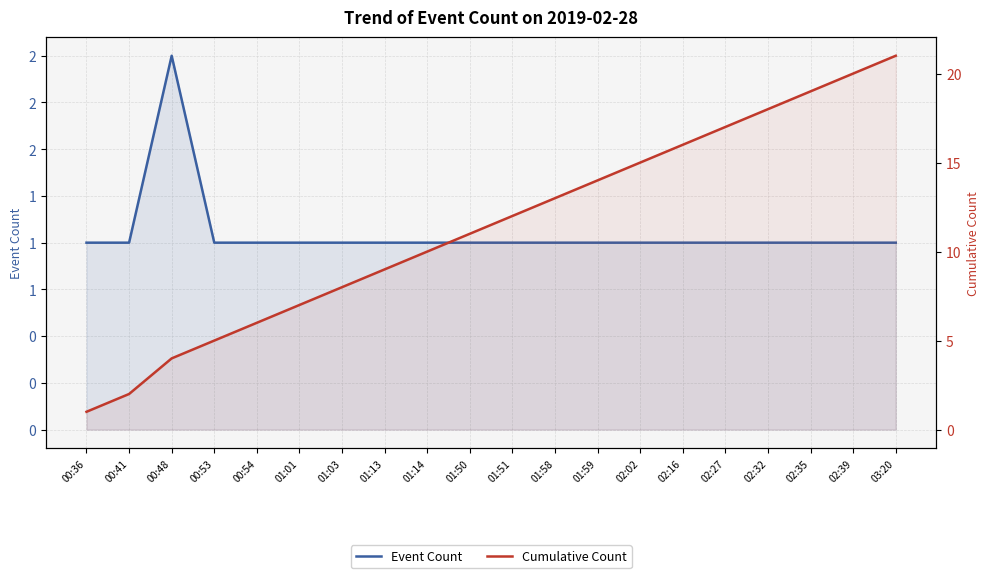

Reading right to left, list all the values displayed in this chart.

Event Count: 1	1	1	1	1	1	1	1	1	1	1	1	1	1	1	1	1	2	1	1
Cumulative Count: 21	20	19	18	17	16	15	14	13	12	11	10	9	8	7	6	5	4	2	1